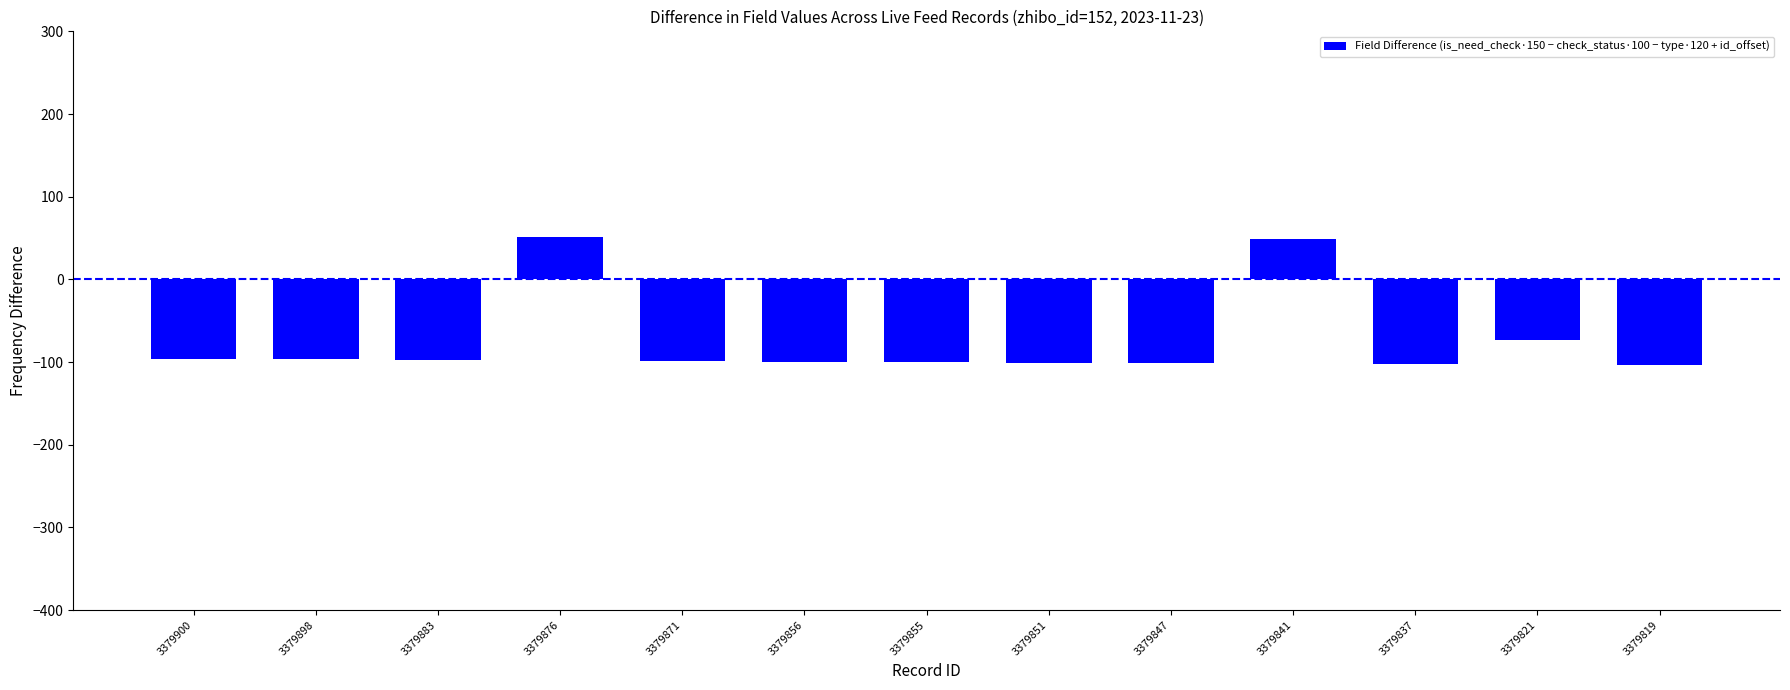

What is the minimum value shown in the chart?

-103.9